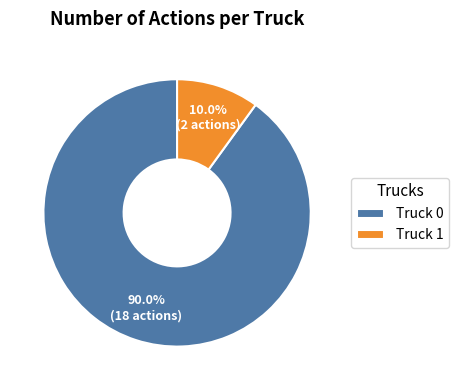

Combined, do Truck 1 and Truck 0 account for over 50%?

Yes